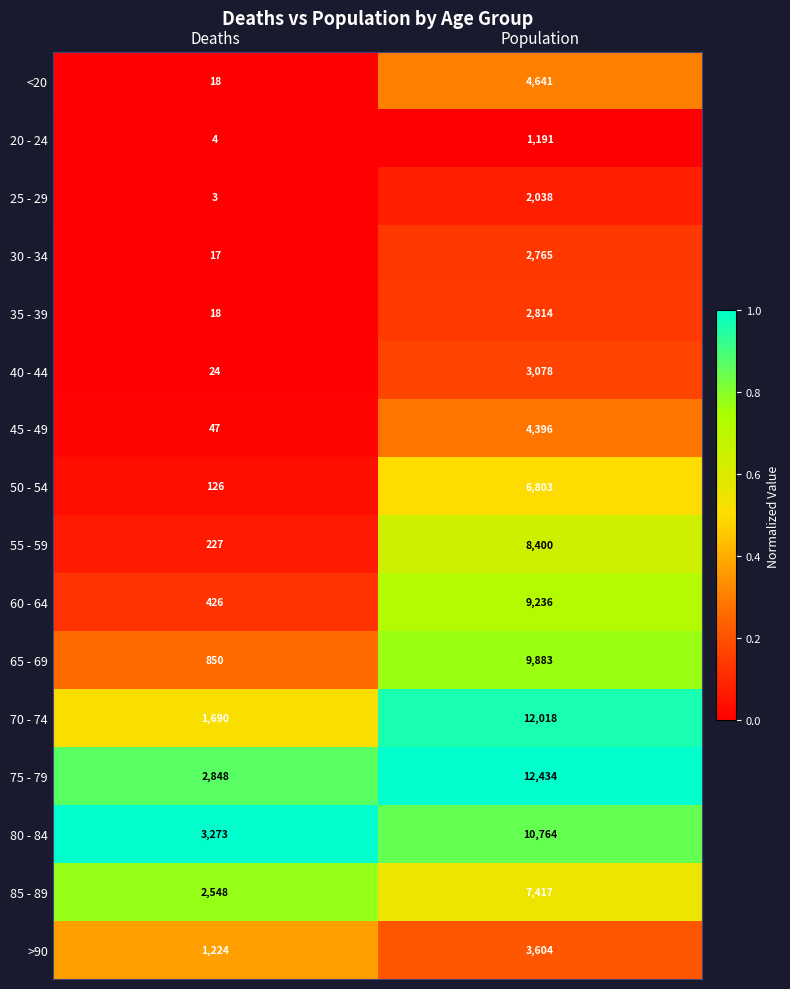

How many data points does each series have?

2